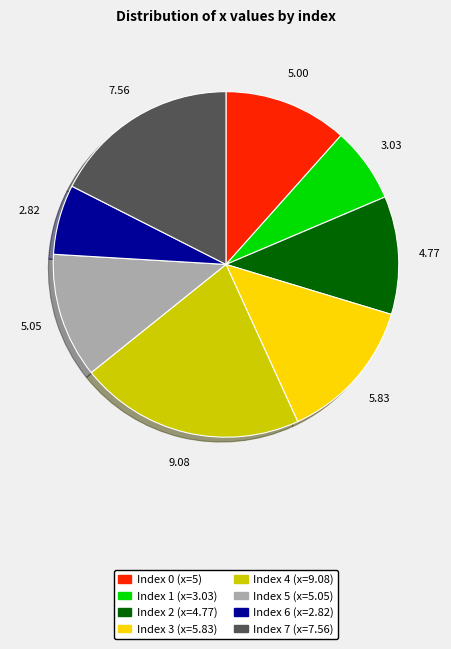

Is there any slice that represents more than half of the pie?

No